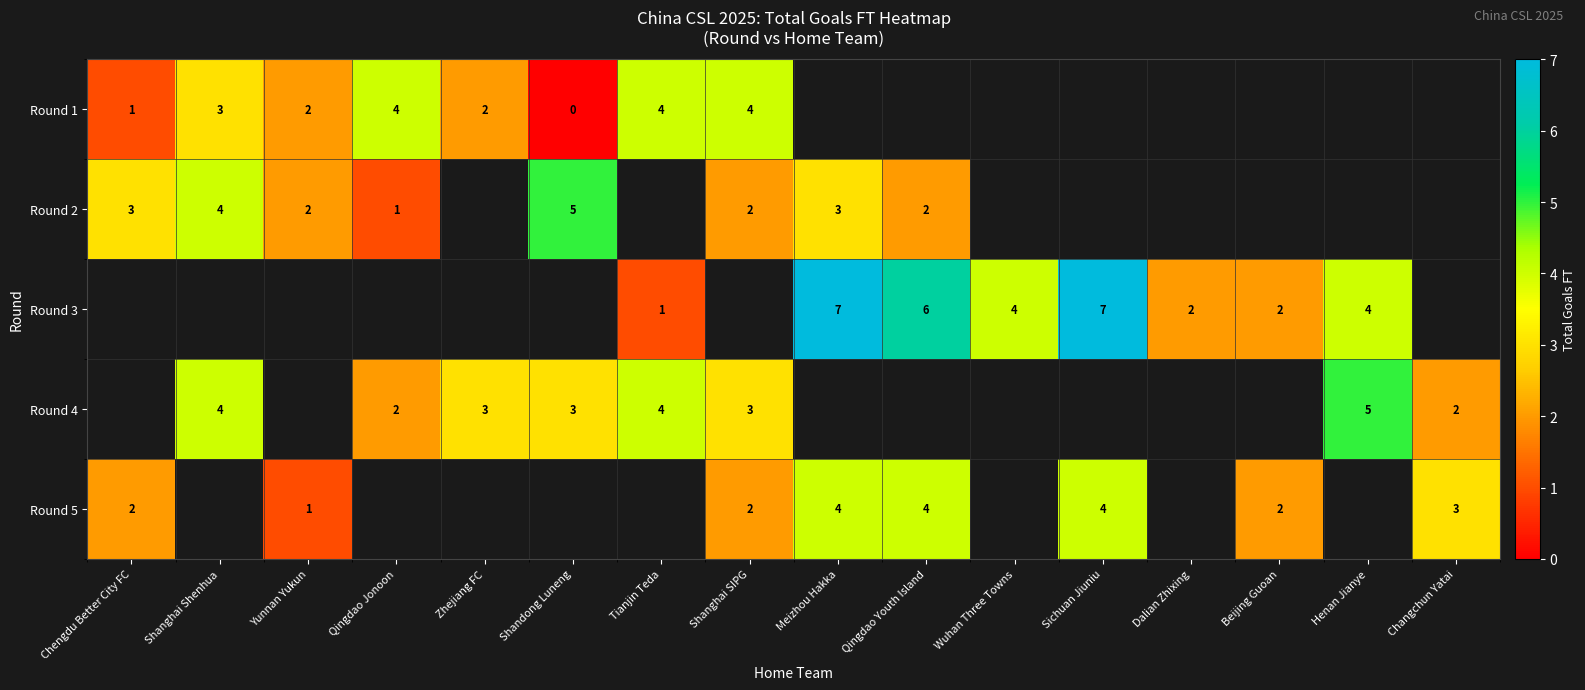

At how many categories does at least one series exceed 1?

16